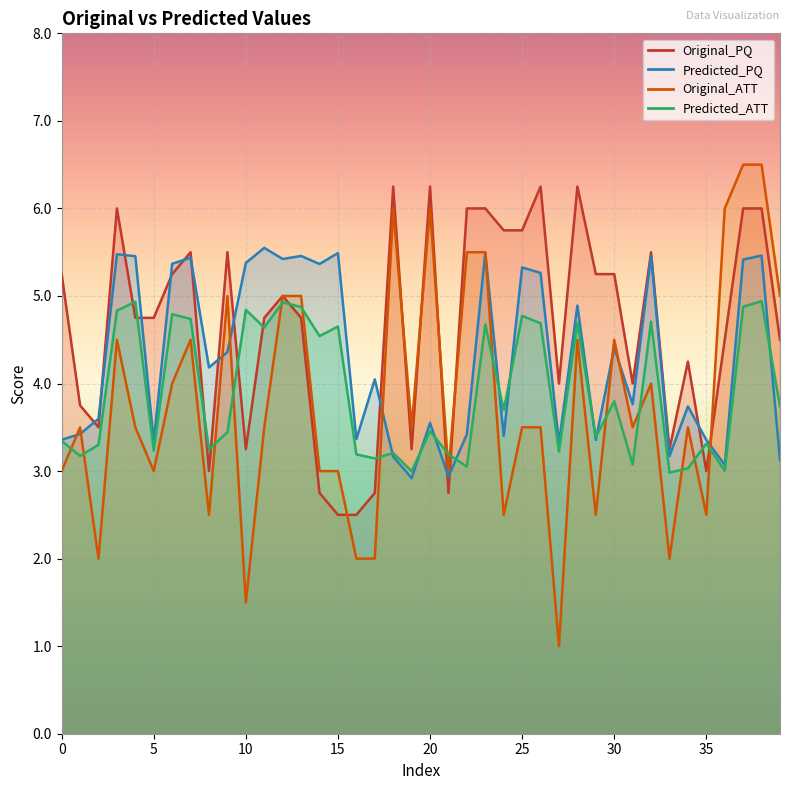

What is the lowest value of the Original_PQ series?

2.5